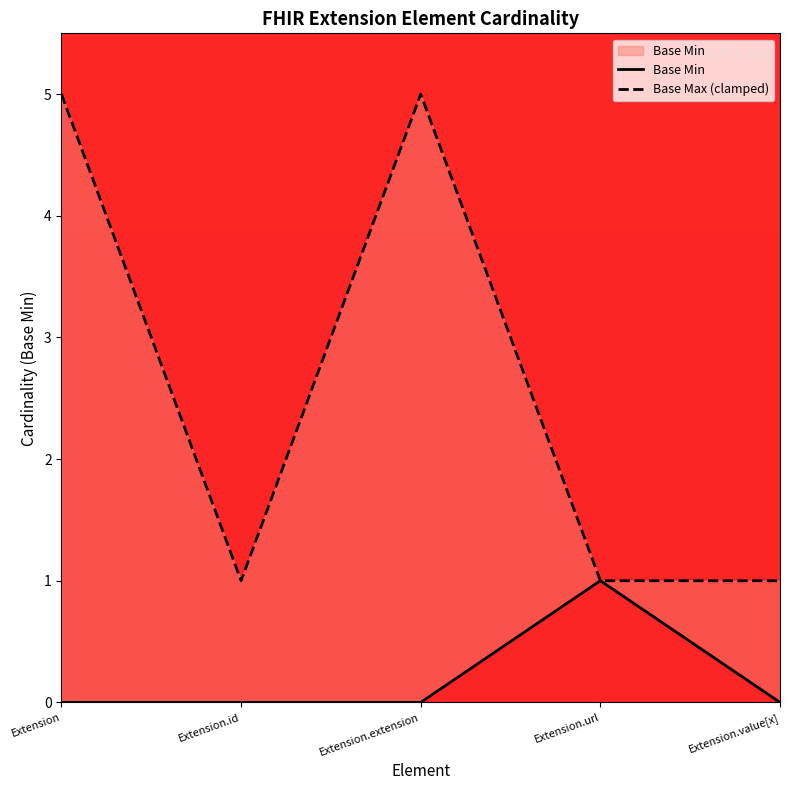

What is the difference between the maximum and second lowest values in the Base Max (clamped) series?

4